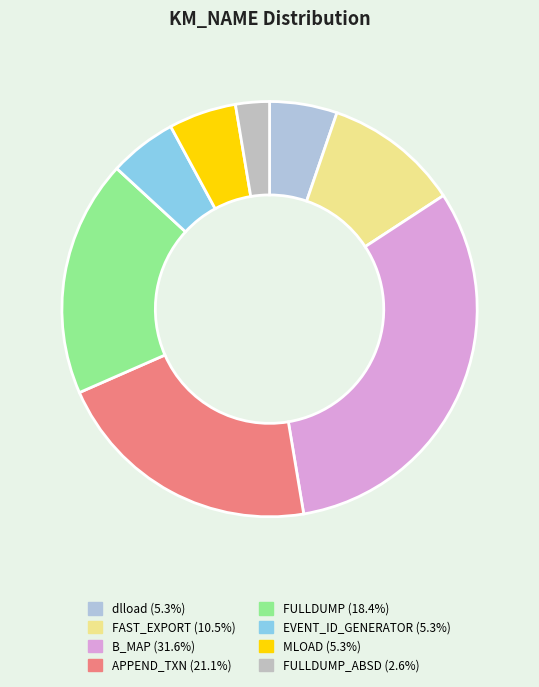

Count the number of slices in the pie.

8